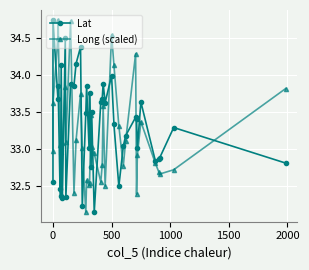

Which series has the widest spread of values?

Lat